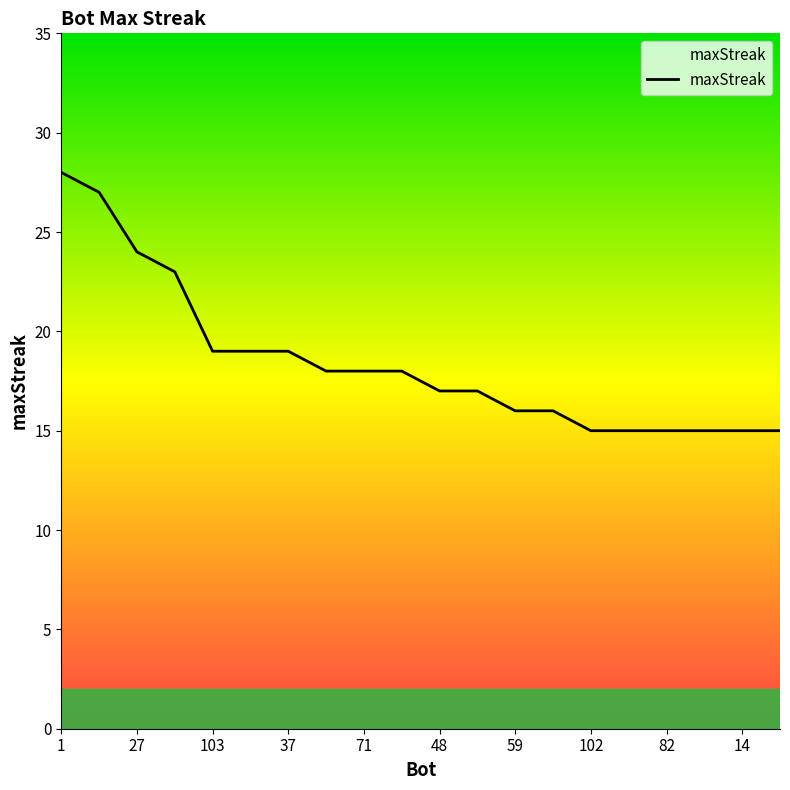

Is it true that the value at 11 is 21?

False